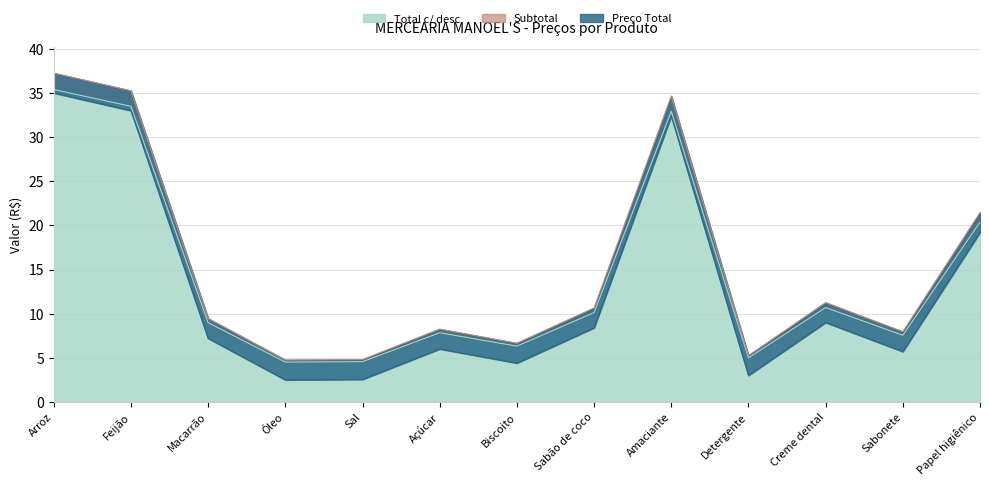

Between Detergente and Sabão de coco, which is larger?

Sabão de coco